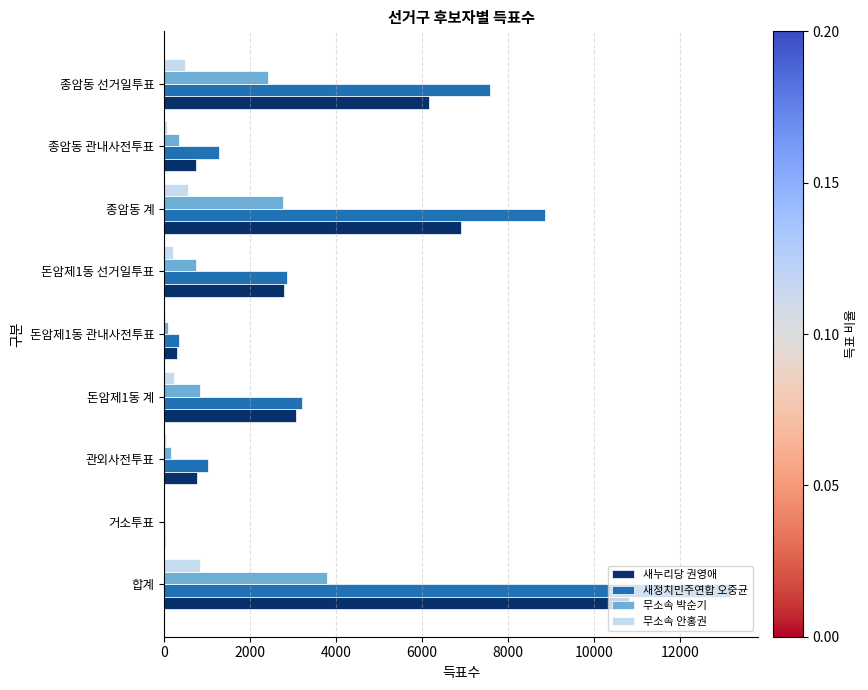

Which series has the widest spread of values?

새정치민주연합 오중균